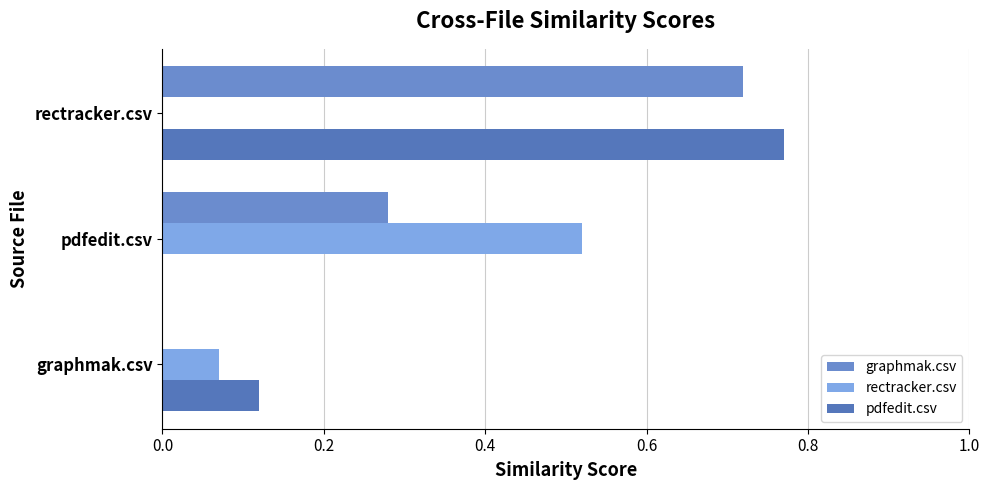

How many categories are shown in the chart?

3